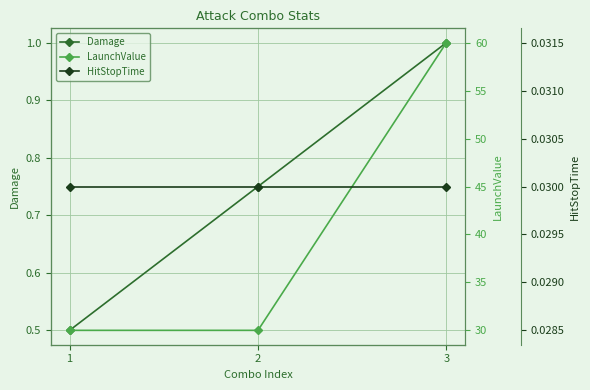

What is the value of the LaunchValue point at the 3rd from the left?

60.0